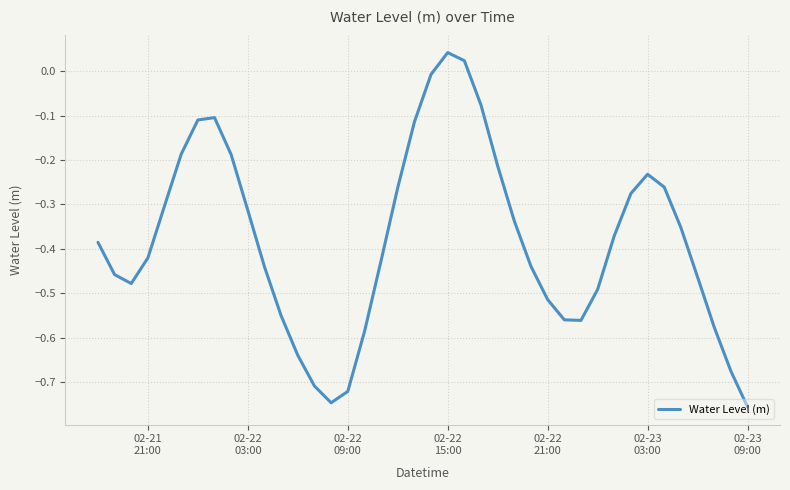

True or false: the data has more than 1 interior local peaks.

True